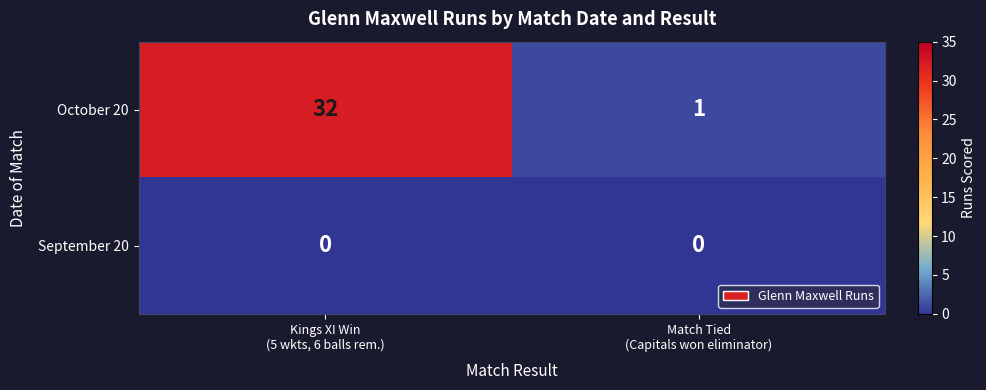

What is the difference between the maximum and minimum values in the October 20 series?

31